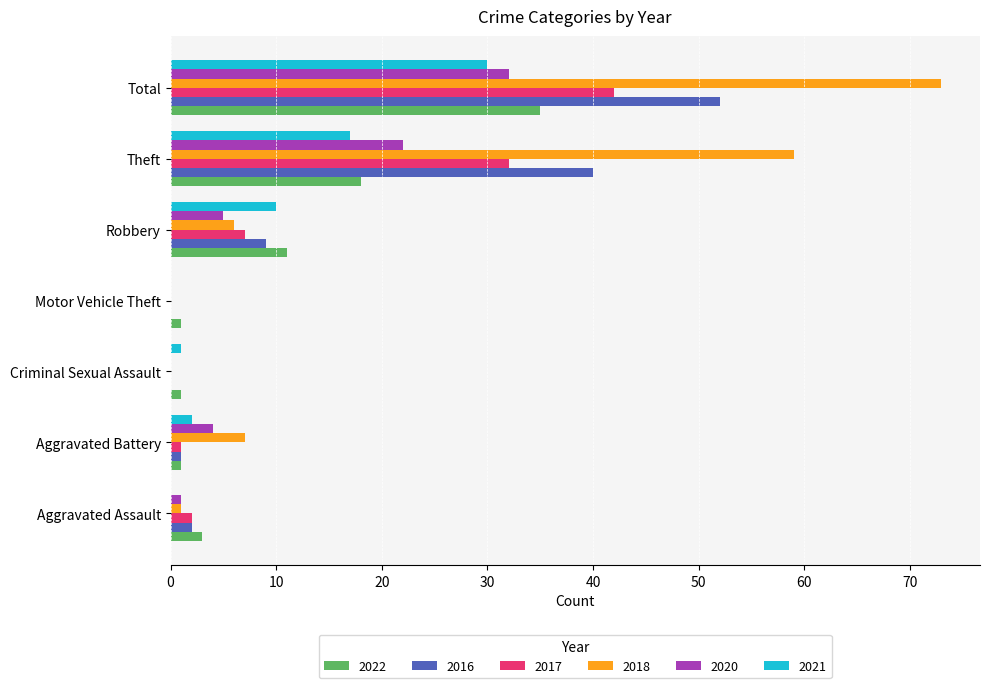

At which label is 2021 closest to 15?

Theft